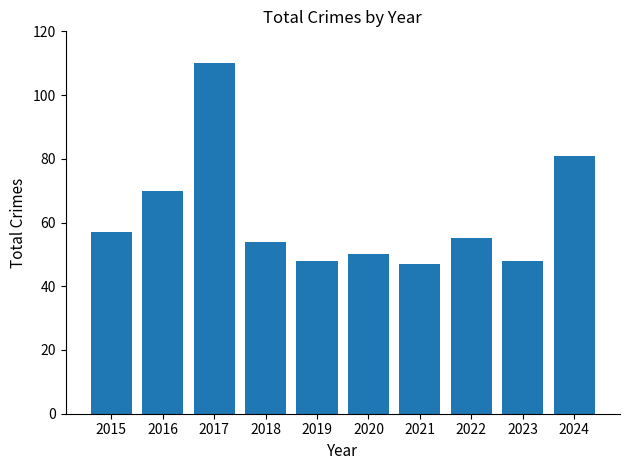

Are the bars horizontal?

No